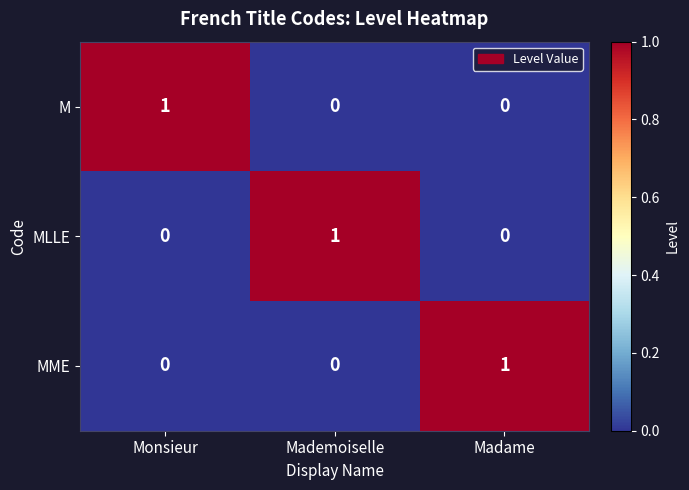

Is it true that MLLE equals -1 at Monsieur?

False